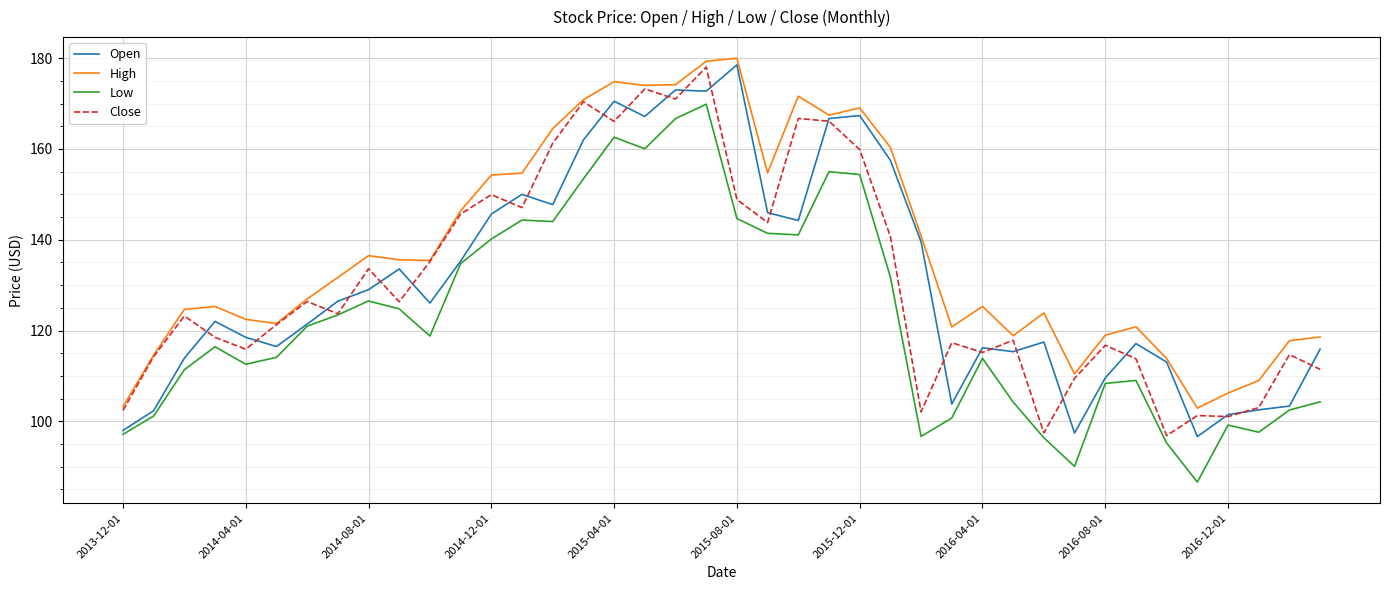

What is the greatest value displayed?

180.0